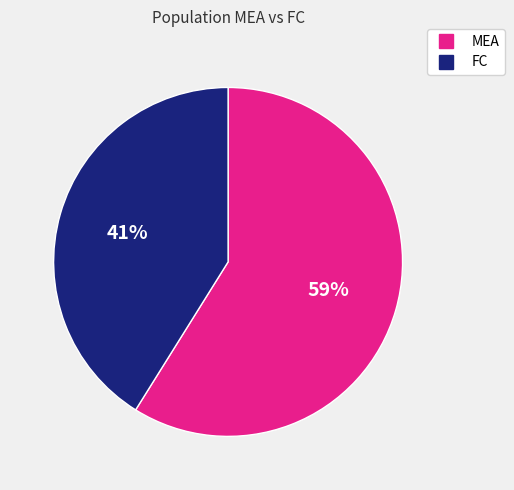

Does any single category account for the majority?

Yes